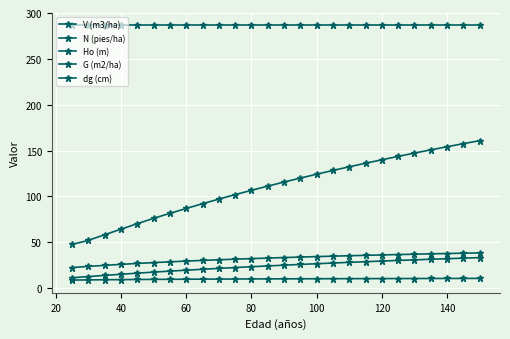

True or false: dg (cm) and V (m3/ha) intersect in this chart.

False